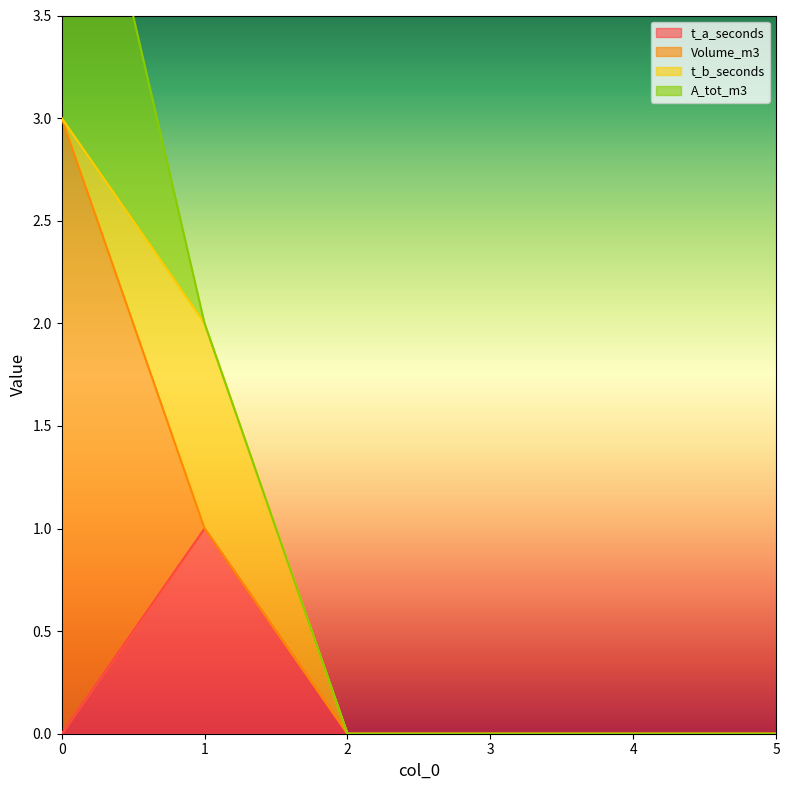

True or false: Volume_m3 has more than 1 interior local peaks.

False